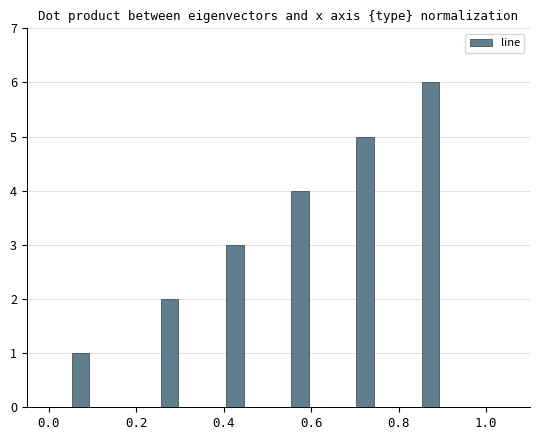

What is the sum of all values?

21